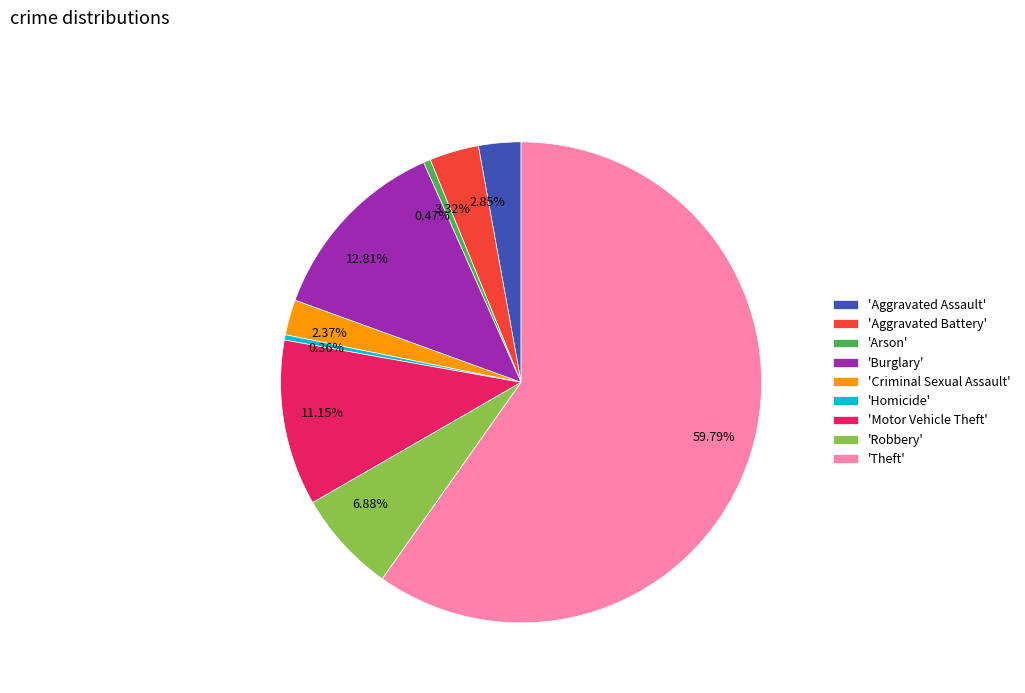

What is the ratio of the value at 2.85% to the value at 0.47%?

6.0